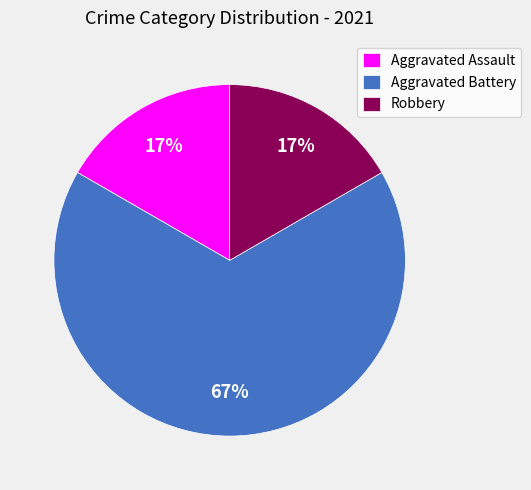

Between Robbery and Aggravated Battery, which is larger?

Aggravated Battery